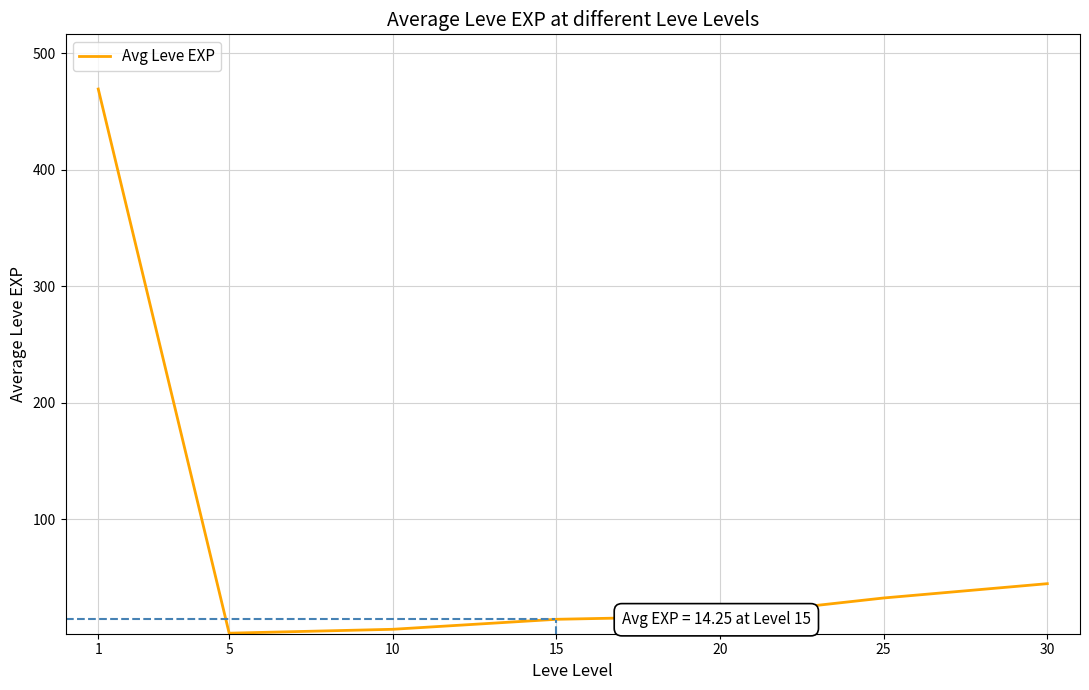

The chart shows a value of 16.6 at 25. True or false?

False